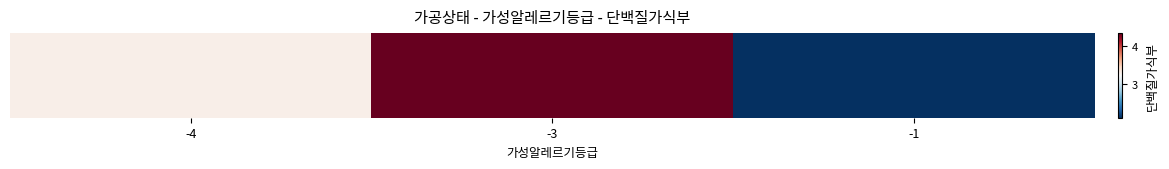

Reading left to right, what are all the values shown in this chart?

-4=3.3	-3=4.3	-1=2.0